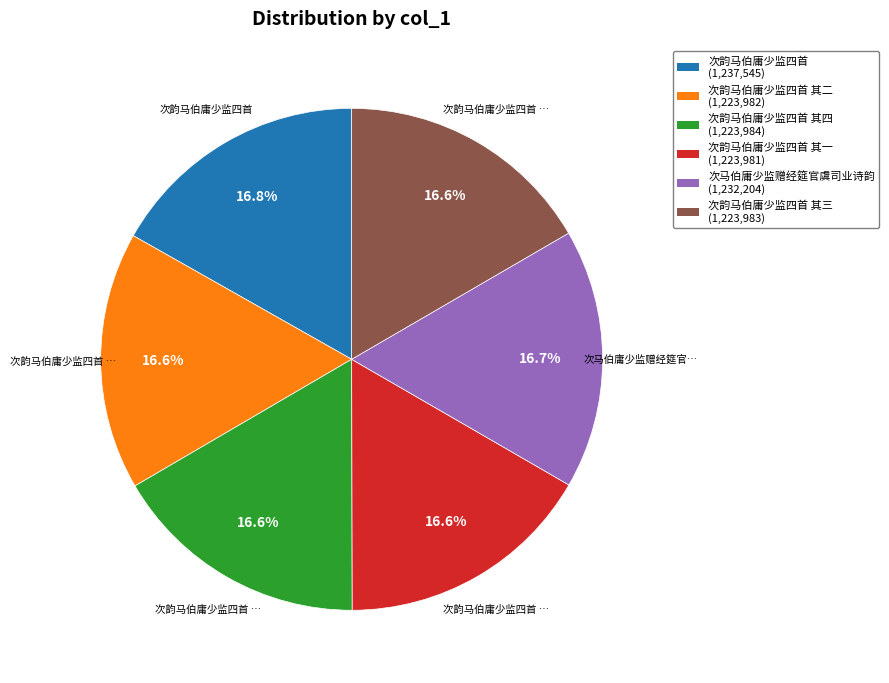

Is there any slice that represents more than half of the pie?

No